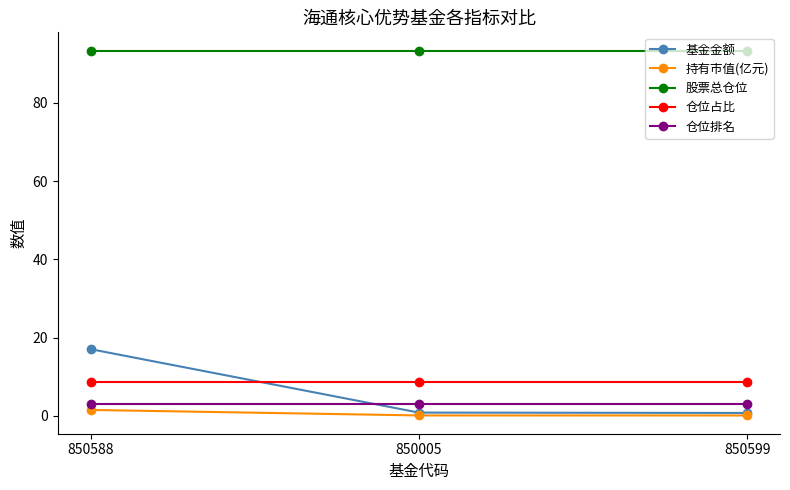

The 股票总仓位 series shows 156.1 at 850005. True or false?

False